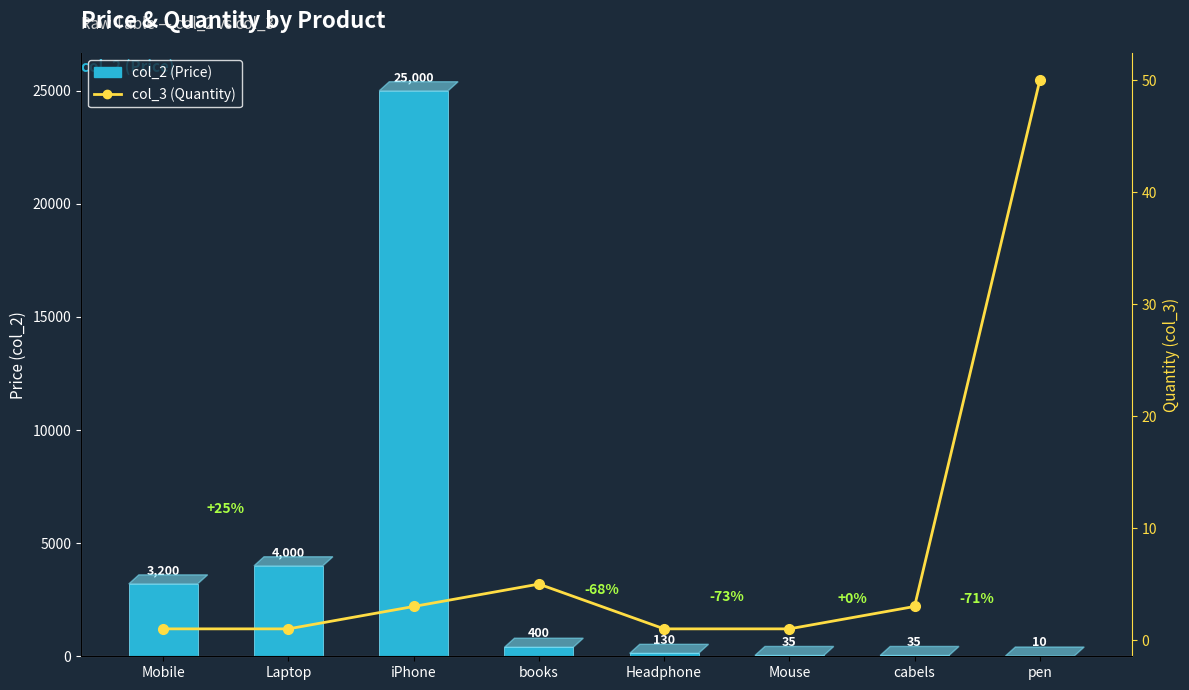

Rank the categories by col_3 (Quantity) value from lowest to highest.

Mobile, Laptop, Headphone, Mouse, iPhone, cabels, books, pen